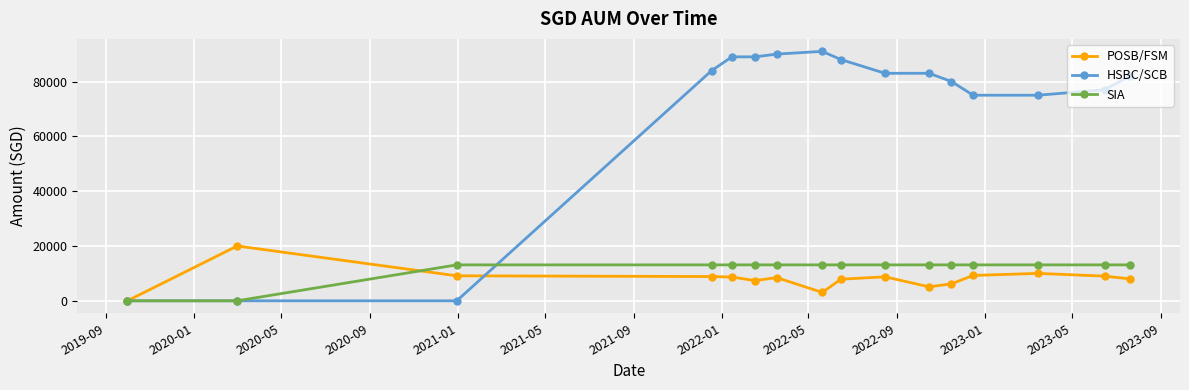

What are all the series names shown in the legend?

POSB/FSM, HSBC/SCB, SIA